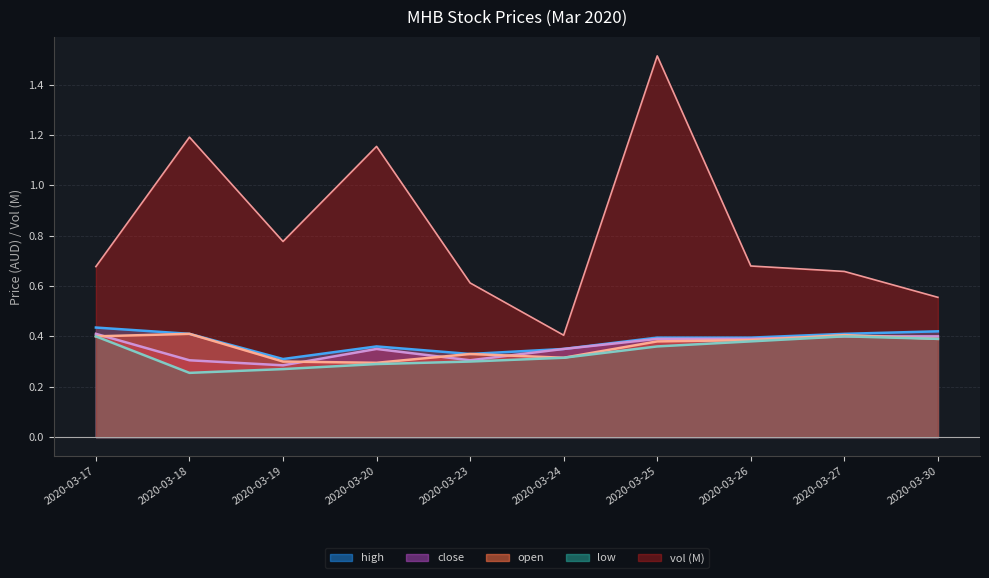

True or false: high and low cross at least once.

False